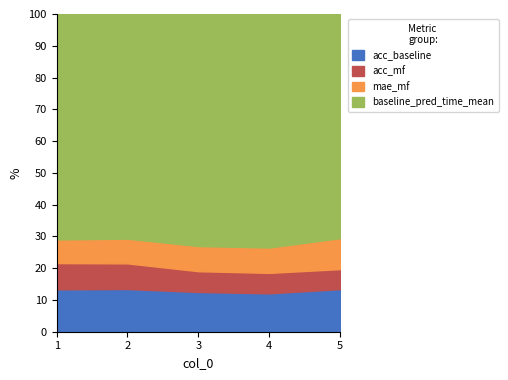

At how many categories does at least one series exceed 5?

5